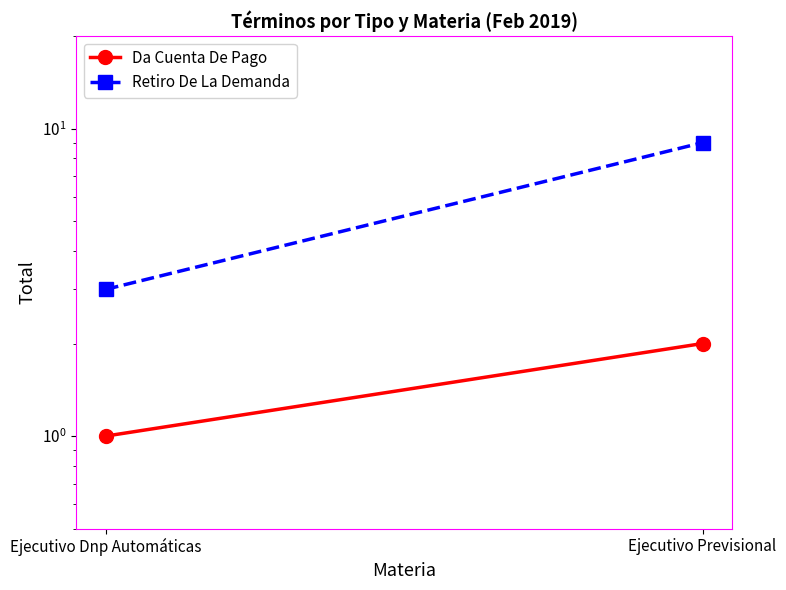

List the series in order of their peak value, highest first.

Retiro De La Demanda, Da Cuenta De Pago